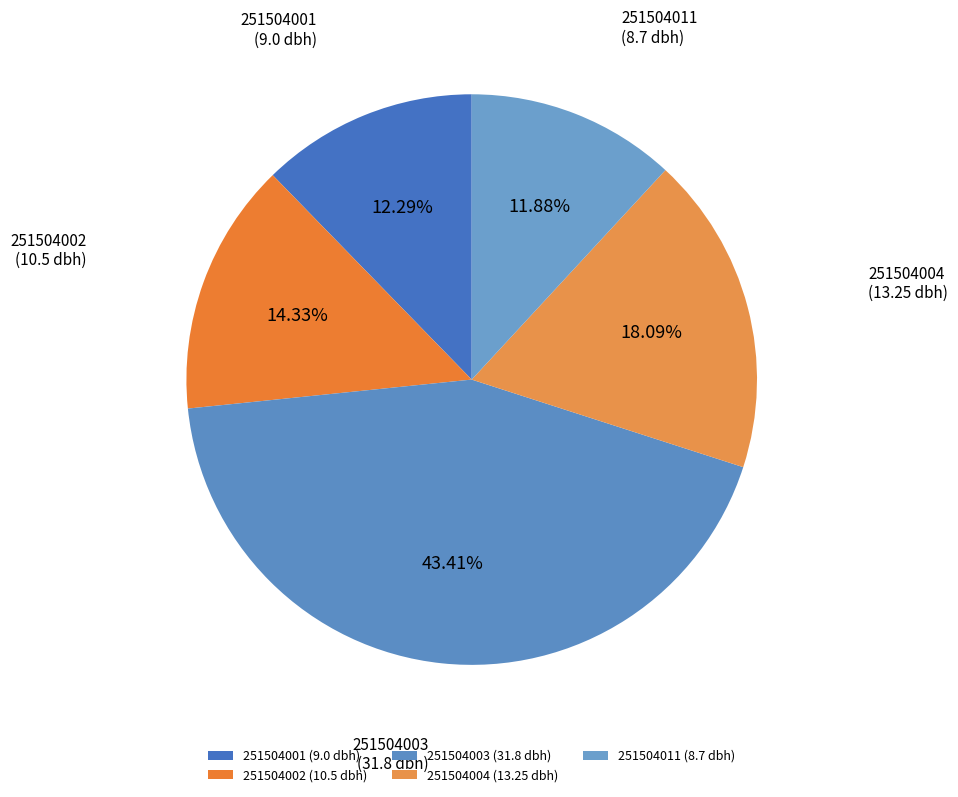

Approximately how many times larger is the value at 251504002 (10.5 dbh) compared to 251504001 (9.0 dbh)?

1.2